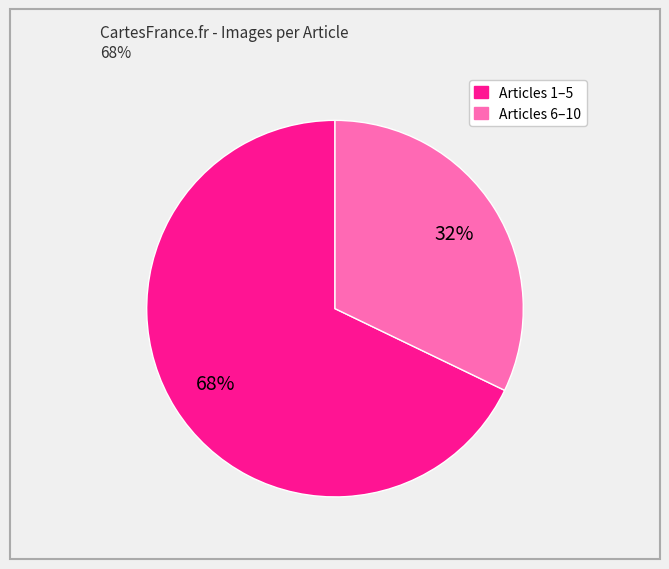

To the nearest percent, what is the average slice percentage?

50%